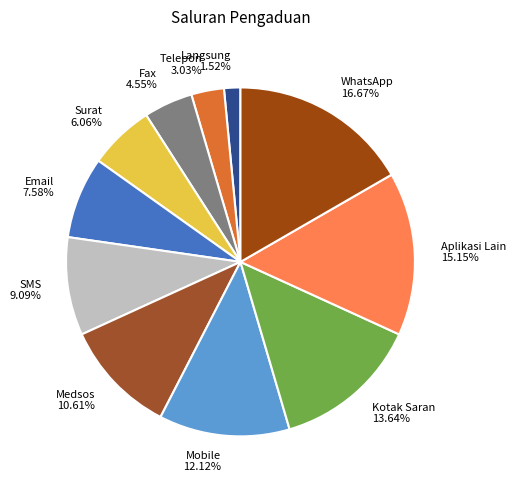

To the nearest percent, what portion does Medsos represent?

11%